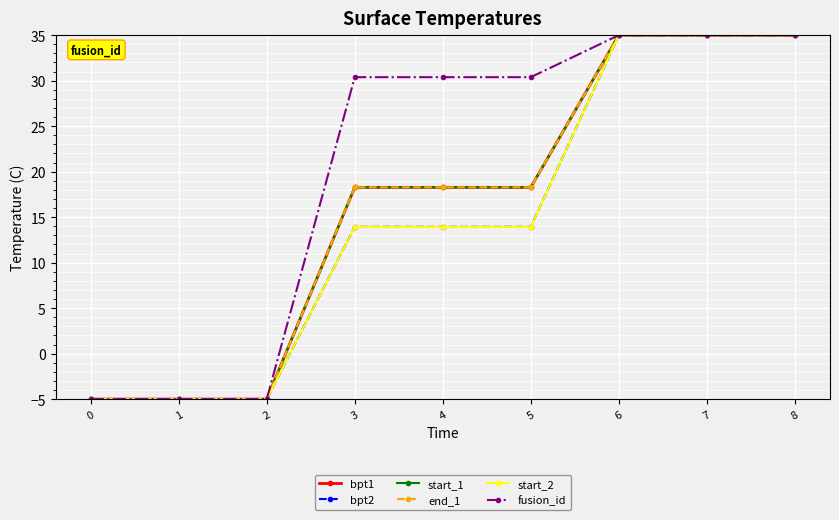

True or false: start_2 has a value of 35.0 at 8.

True